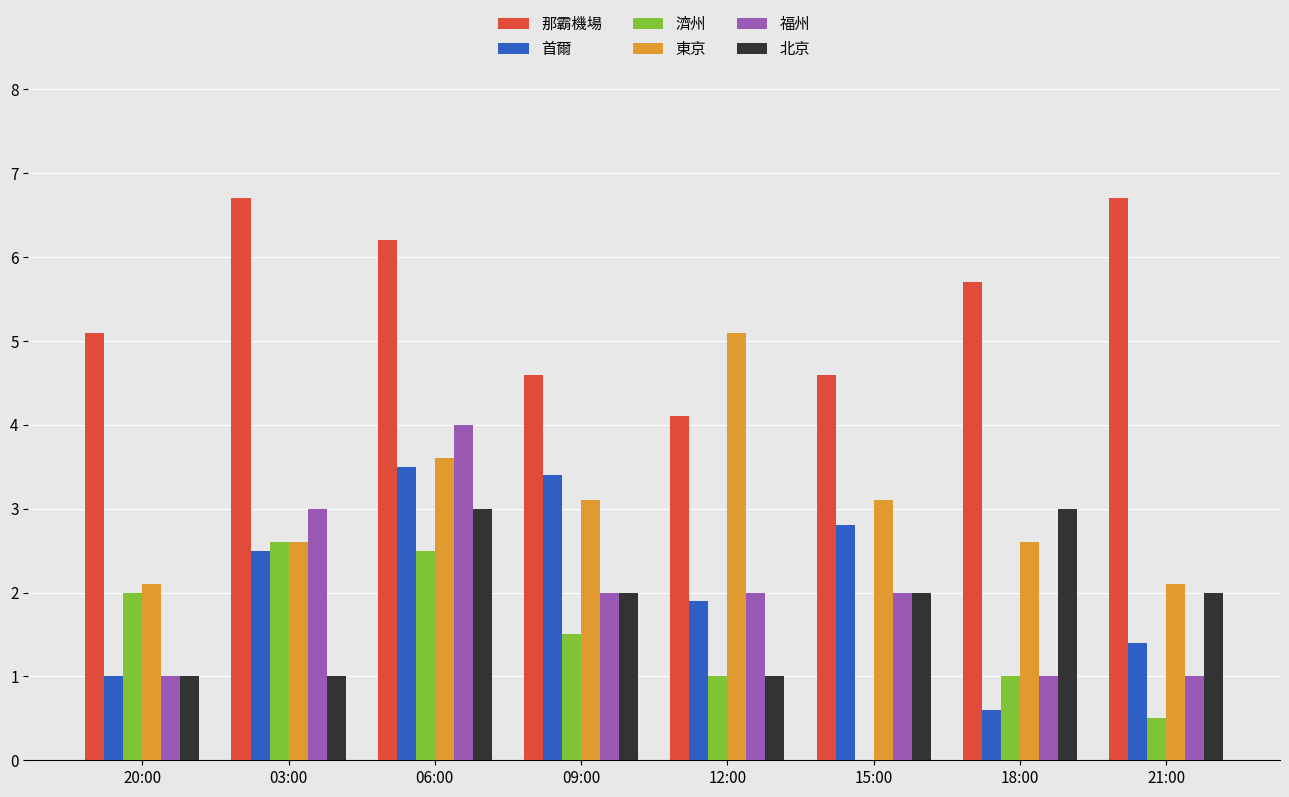

What is the greatest value displayed?

6.7